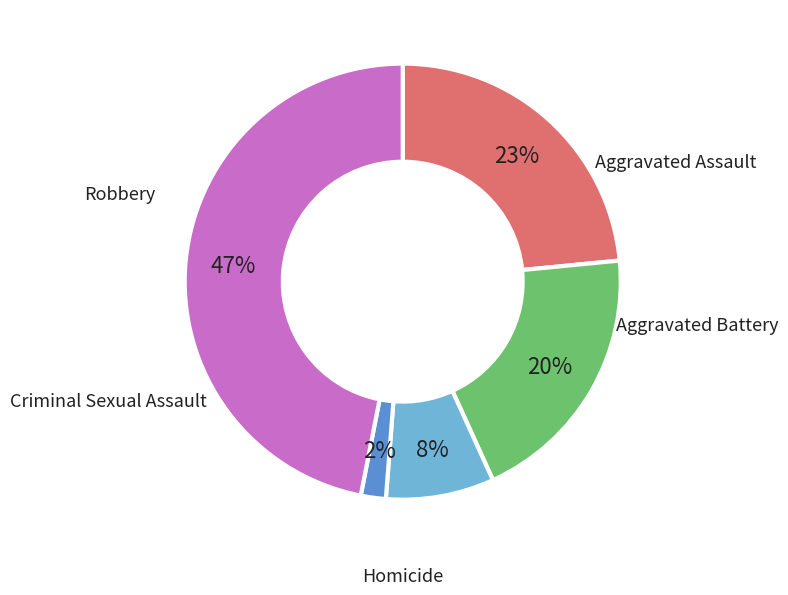

The Aggravated Battery slice represents 20% of the pie. True or false?

True